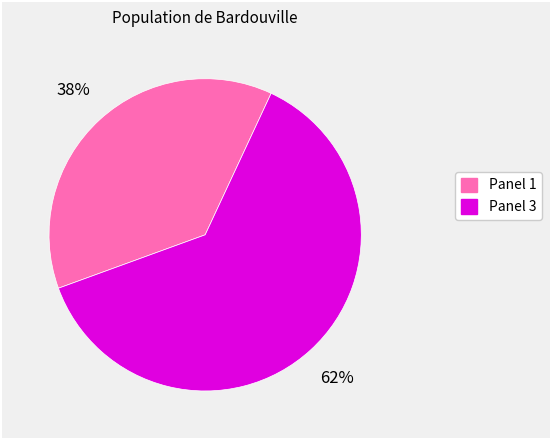

Which slice is the largest?

Panel 3